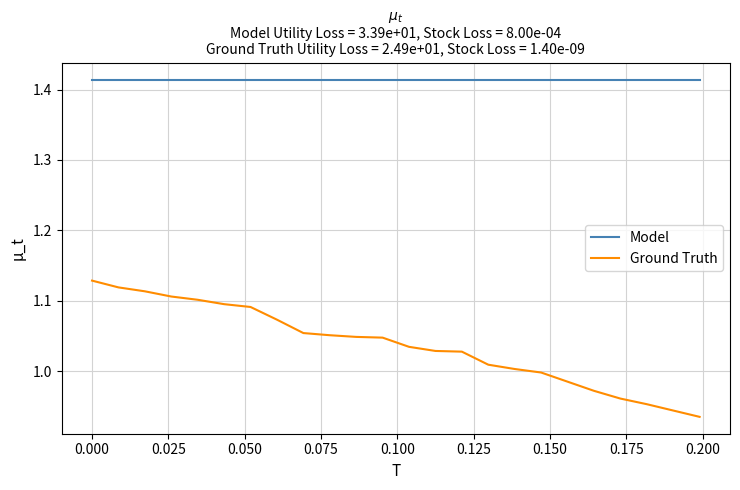

Which series has the widest spread of values?

Ground Truth